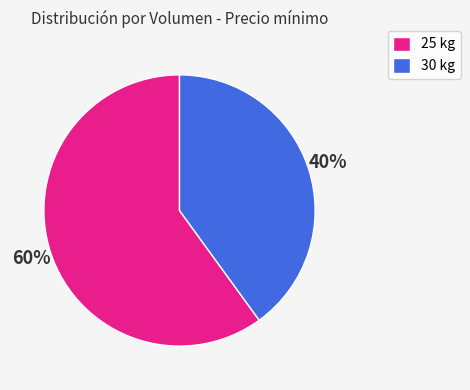

How many segments does this pie chart have?

2